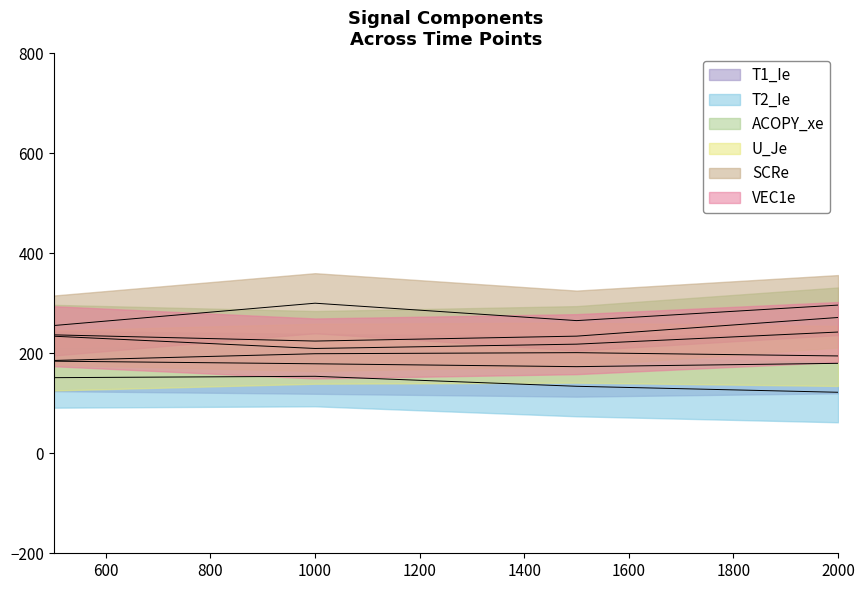

Rank the categories by T1_Ie value from lowest to highest.

3, 2, 4, 1